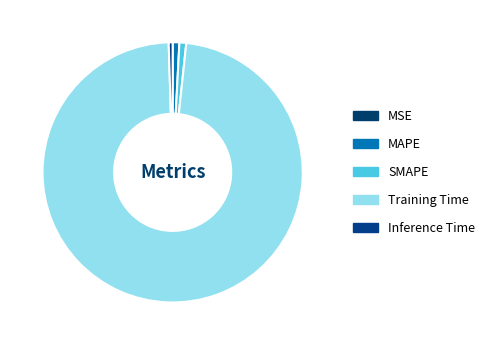

To the nearest percent, what is the difference between the MSE and SMAPE slice percentages?

1%